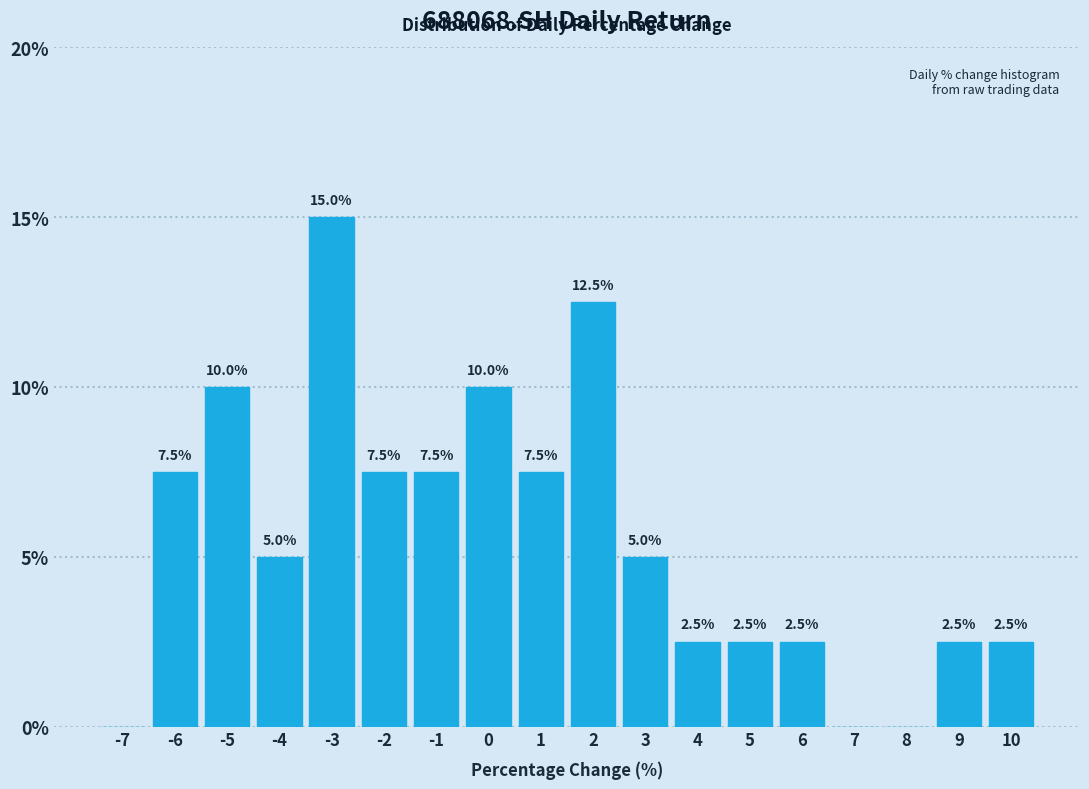

Over which range of the x-axis is the bar tallest?

-3.5 to -2.5